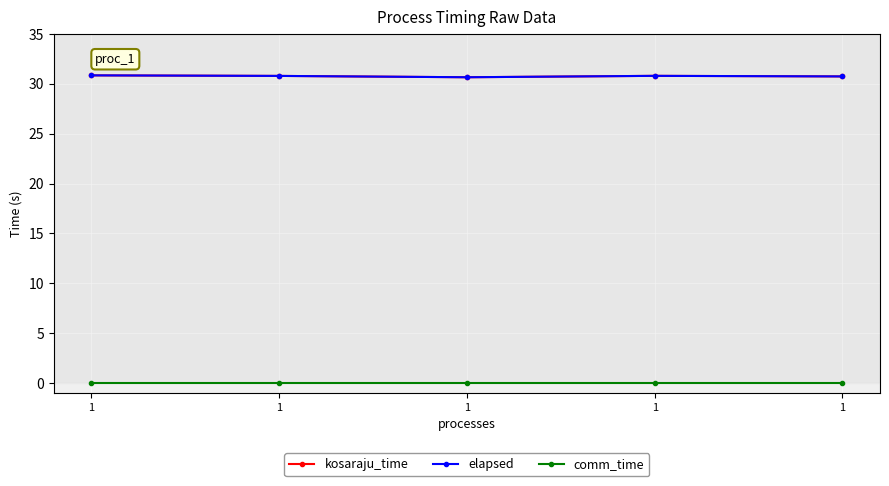

The value of elapsed at 1 is 30.9. True or false?

True